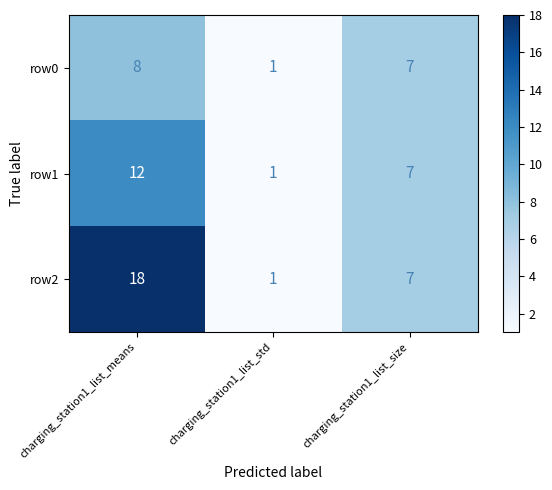

Which series has the largest total across all categories?

row2